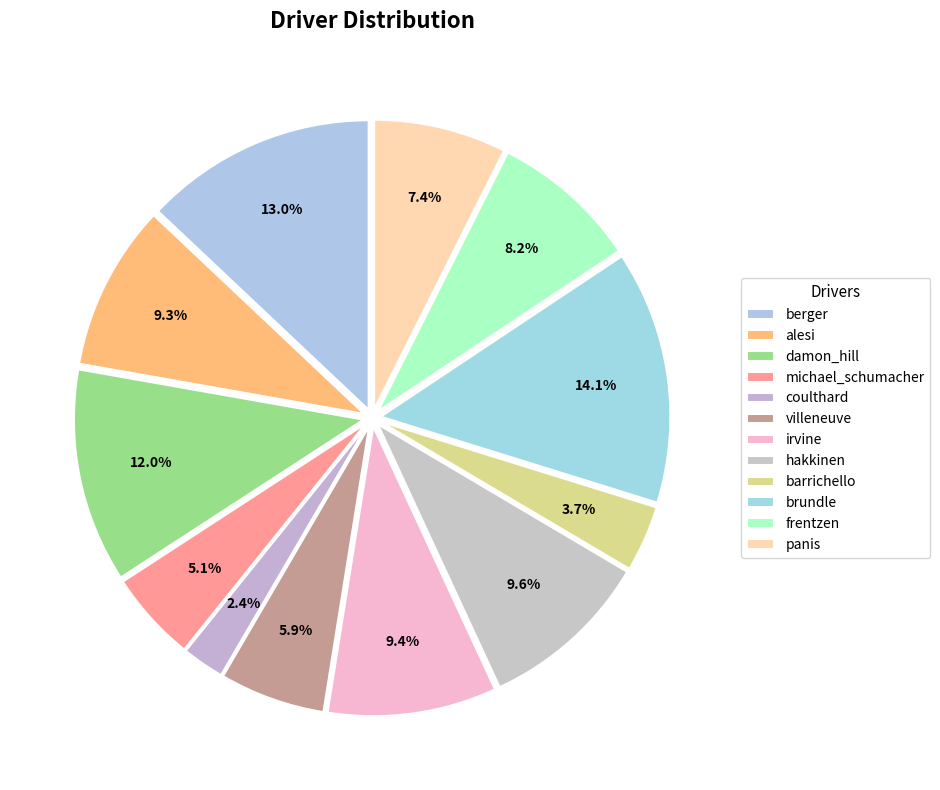

Rank the categories by value from lowest to highest.

coulthard, barrichello, michael_schumacher, villeneuve, panis, frentzen, alesi, irvine, hakkinen, damon_hill, berger, brundle